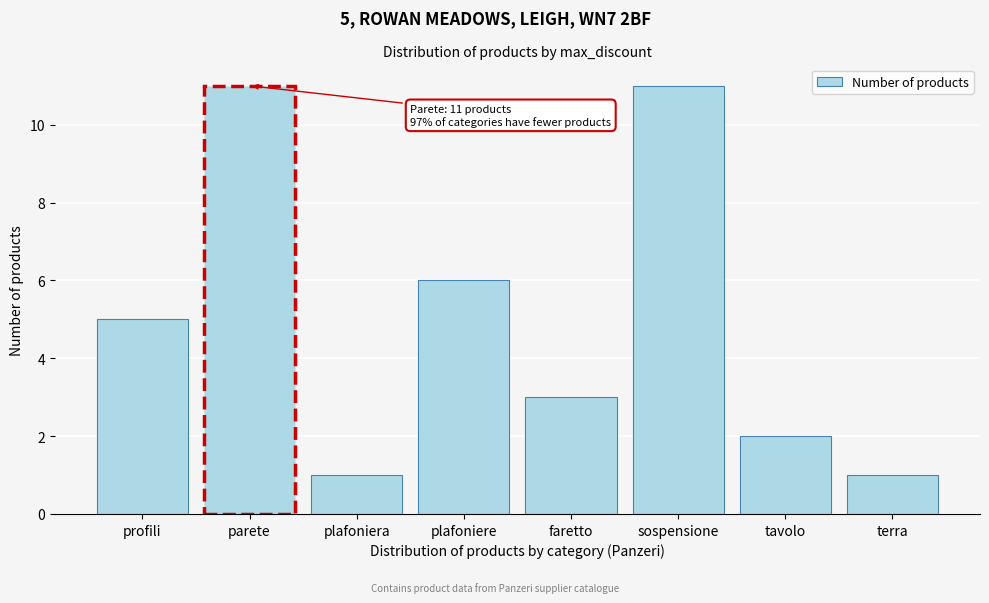

Reading left to right, list all the values displayed in this chart.

profili=5	parete=11	plafoniera=1	plafoniere=6	faretto=3	sospensione=11	tavolo=2	terra=1